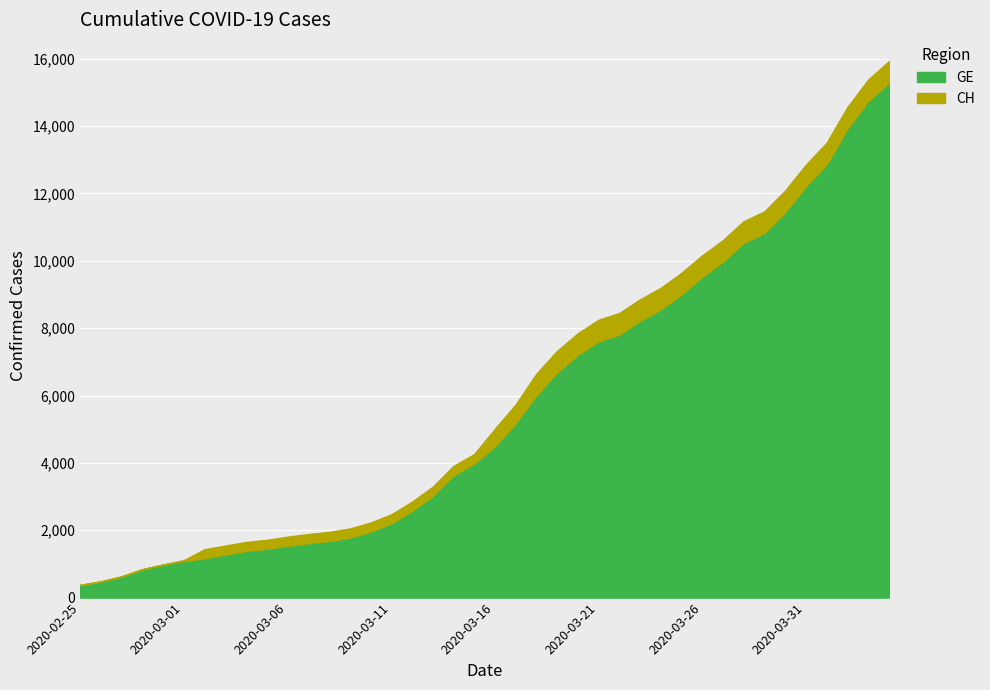

Reading right to left, what are all the values shown in this chart?

GE: 2020-04-04=15284	2020-04-03=14733	2020-04-02=13919	2020-04-01=12863	2020-03-31=12210	2020-03-30=11444	2020-03-29=10825	2020-03-28=10533	2020-03-27=9971	2020-03-26=9520	2020-03-25=9000	2020-03-24=8554	2020-03-23=8213	2020-03-22=7807	2020-03-21=7607	2020-03-20=7205	2020-03-19=6681	2020-03-18=6002	2020-03-17=5174	2020-03-16=4485	2020-03-15=3978	2020-03-14=3627	2020-03-13=3010	2020-03-12=2574	2020-03-11=2201	2020-03-10=1955	2020-03-09=1780	2020-03-08=1681	2020-03-07=1614	2020-03-06=1538	2020-03-05=1447	2020-03-04=1384	2020-03-03=1278	2020-03-02=1171	2020-03-01=1083	2020-02-29=981	2020-02-28=840	2020-02-27=630	2020-02-26=479	2020-02-25=375
CH: 2020-04-04=15926	2020-04-03=15375	2020-04-02=14561	2020-04-01=13505	2020-03-31=12852	2020-03-30=12086	2020-03-29=11467	2020-03-28=11175	2020-03-27=10613	2020-03-26=10162	2020-03-25=9642	2020-03-24=9196	2020-03-23=8855	2020-03-22=8449	2020-03-21=8249	2020-03-20=7847	2020-03-19=7323	2020-03-18=6644	2020-03-17=5731	2020-03-16=5012	2020-03-15=4259	2020-03-14=3908	2020-03-13=3291	2020-03-12=2845	2020-03-11=2472	2020-03-10=2226	2020-03-09=2051	2020-03-08=1952	2020-03-07=1885	2020-03-06=1809	2020-03-05=1715	2020-03-04=1652	2020-03-03=1544	2020-03-02=1436	2020-03-01=1113	2020-02-29=981	2020-02-28=840	2020-02-27=630	2020-02-26=479	2020-02-25=375